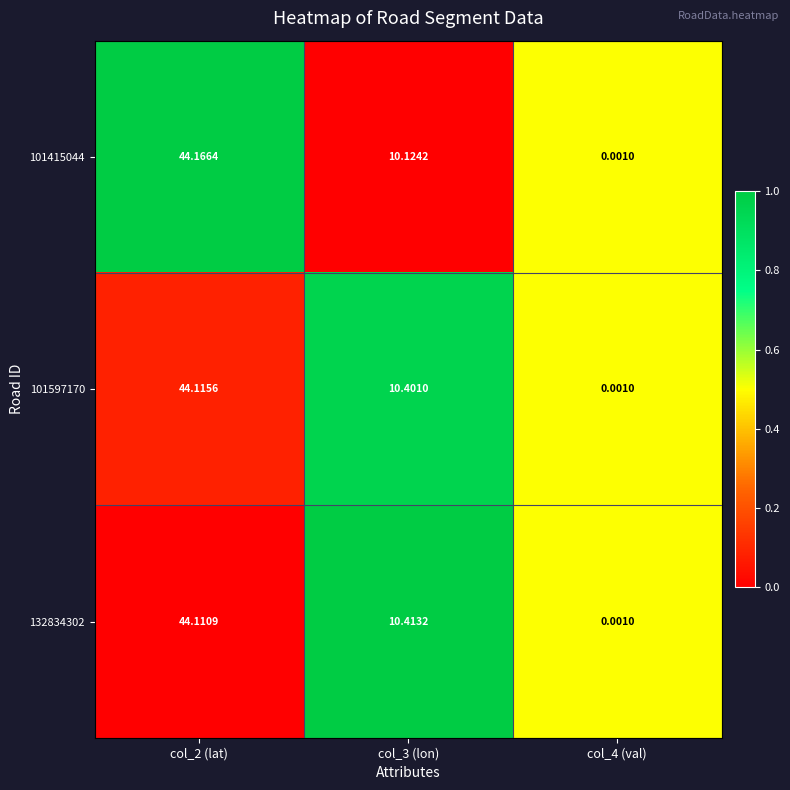

Is the value of 132834302 at col_2 (lat) greater than the value of 101415044 at col_2 (lat)?

No